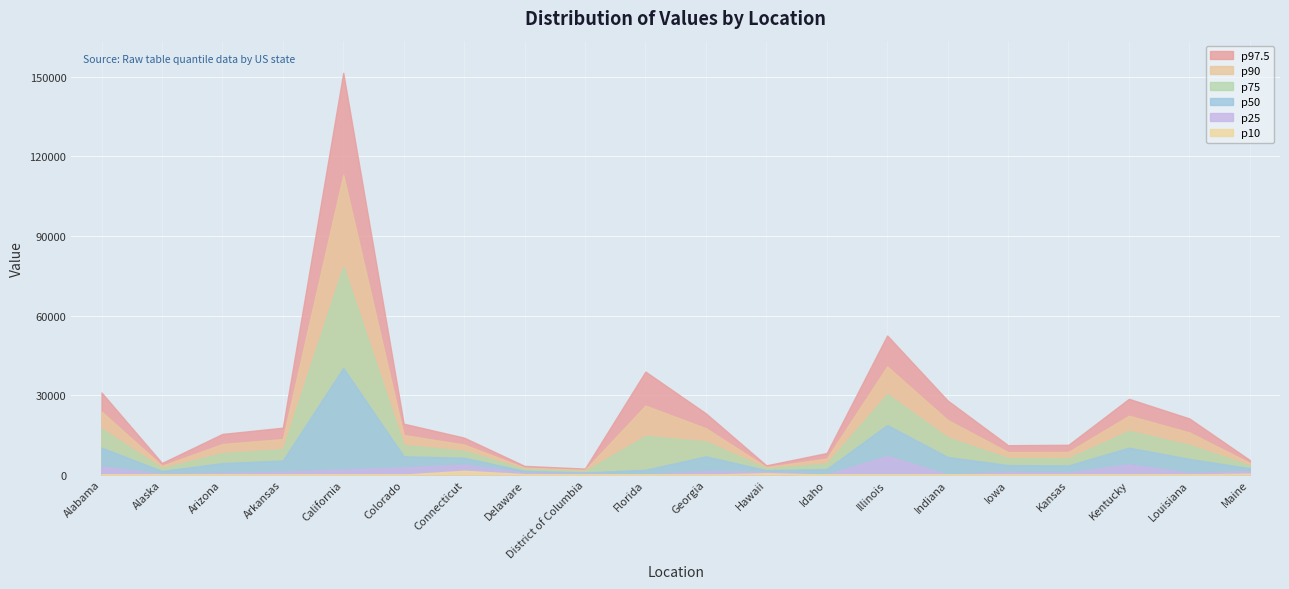

The p50 series shows 18709.6 at Illinois. True or false?

True